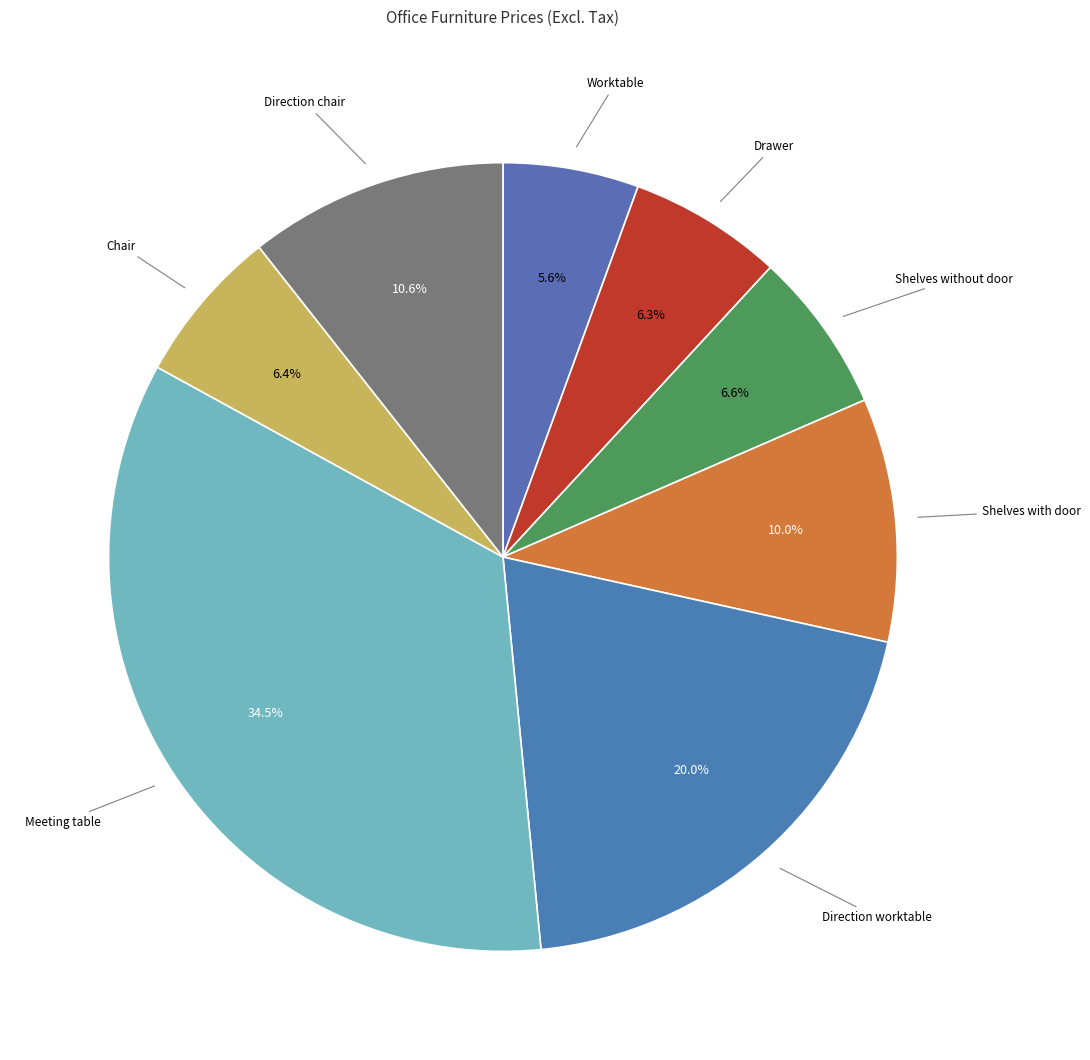

What is the total percentage of Drawer and Shelves without door?

12.9%